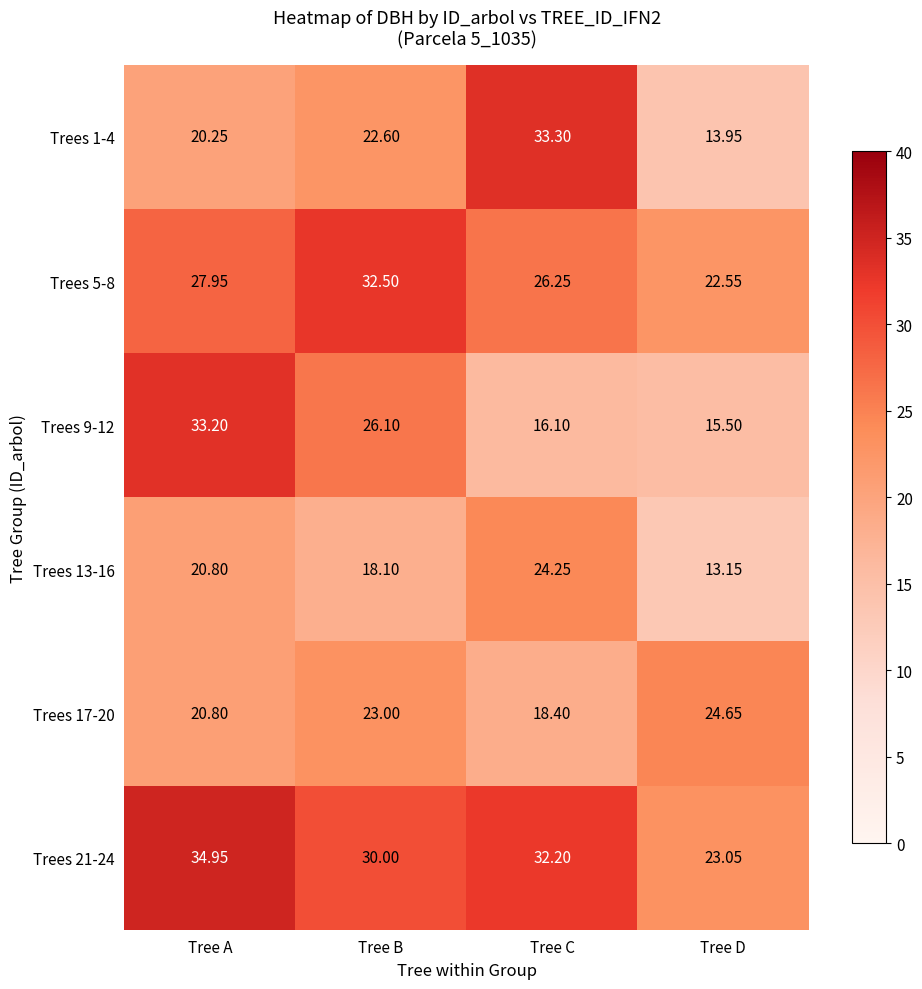

Where is Trees 5-8 nearest to the value 27?

Tree C